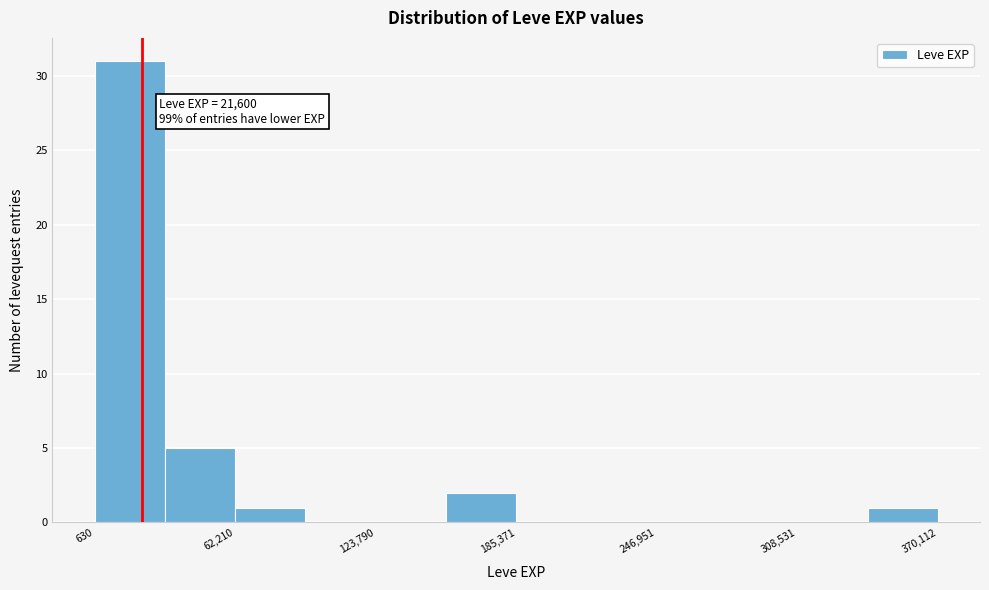

Read against the x-axis, roughly where is the centre of the tallest bar?

20000